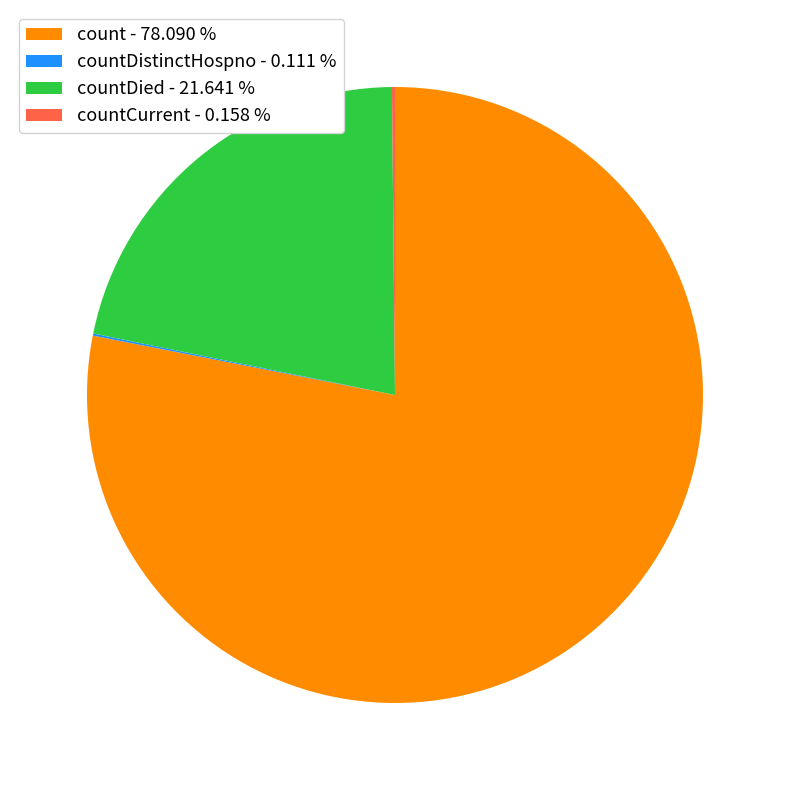

Does count - 78.090 % account for over 50% of the chart?

Yes